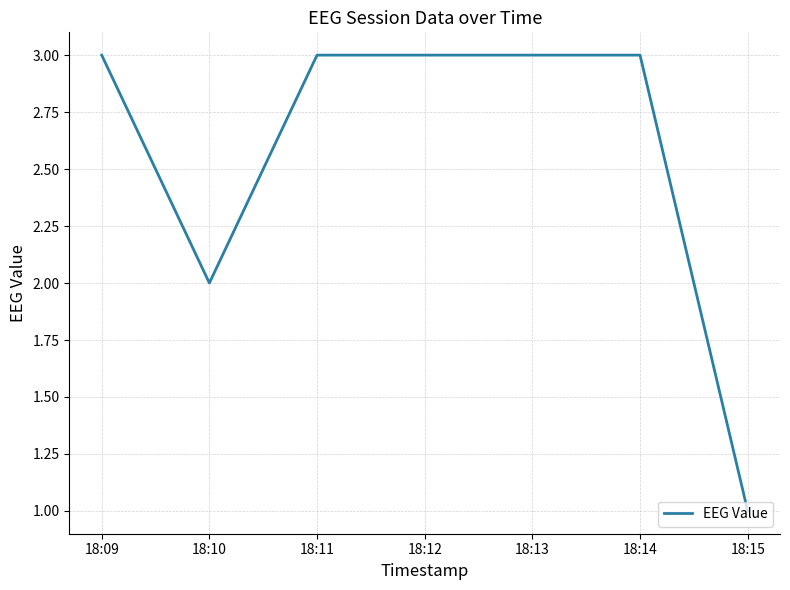

How many series are shown in this chart?

1